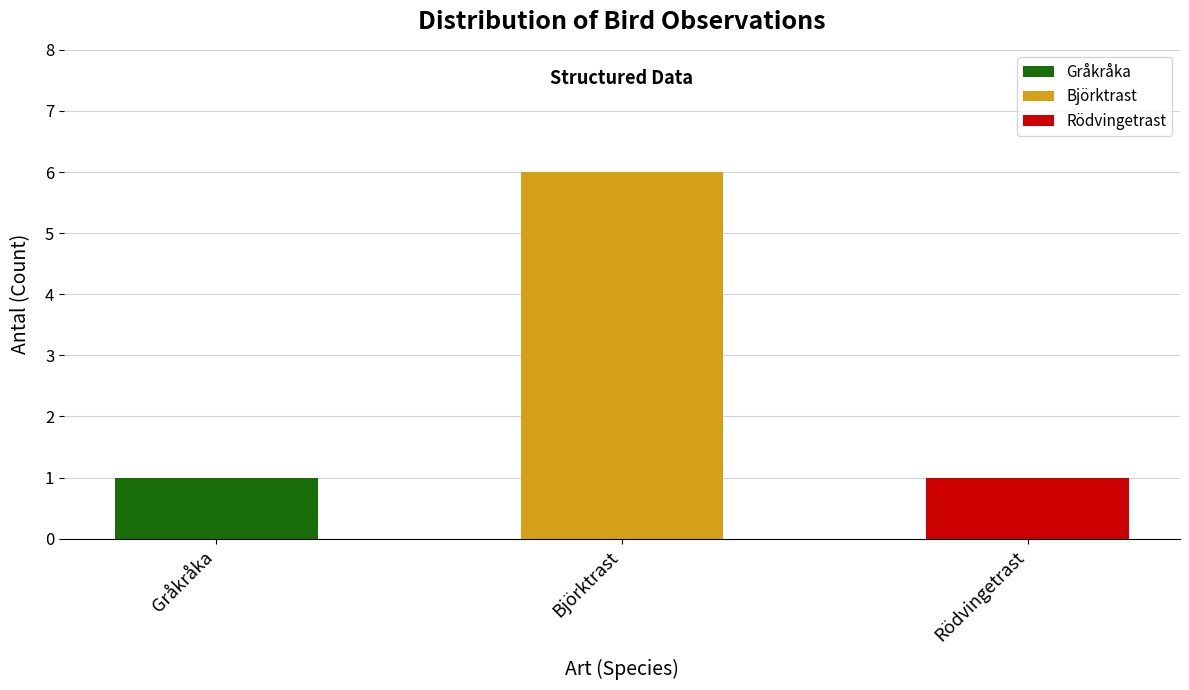

At which category does the chart reach its peak across all series?

Björktrast